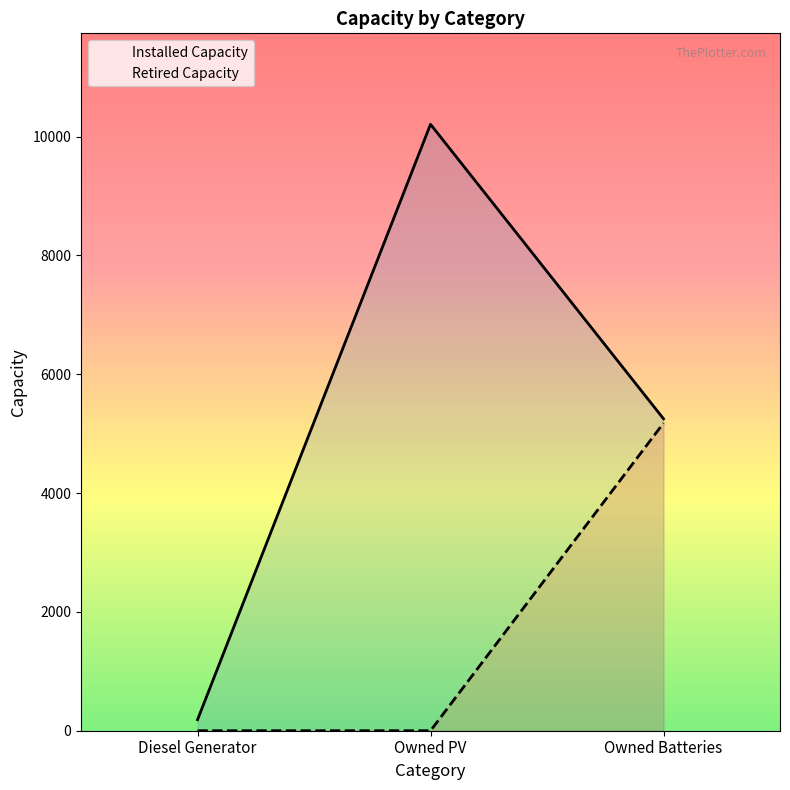

At how many categories does at least one series exceed 3824?

2